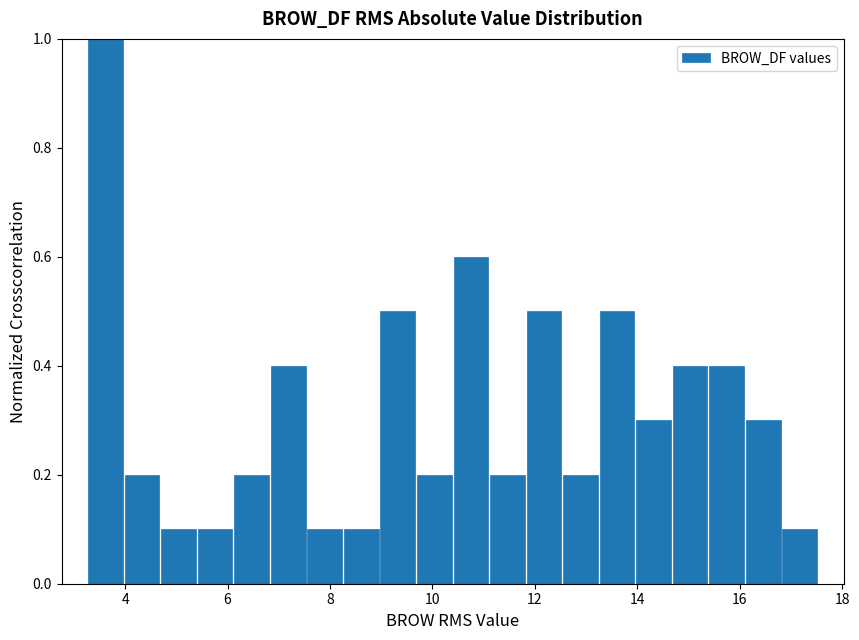

Around what value on the x-axis is the tallest bar? Give the approximate position of its centre, as read against the axis.

3.6